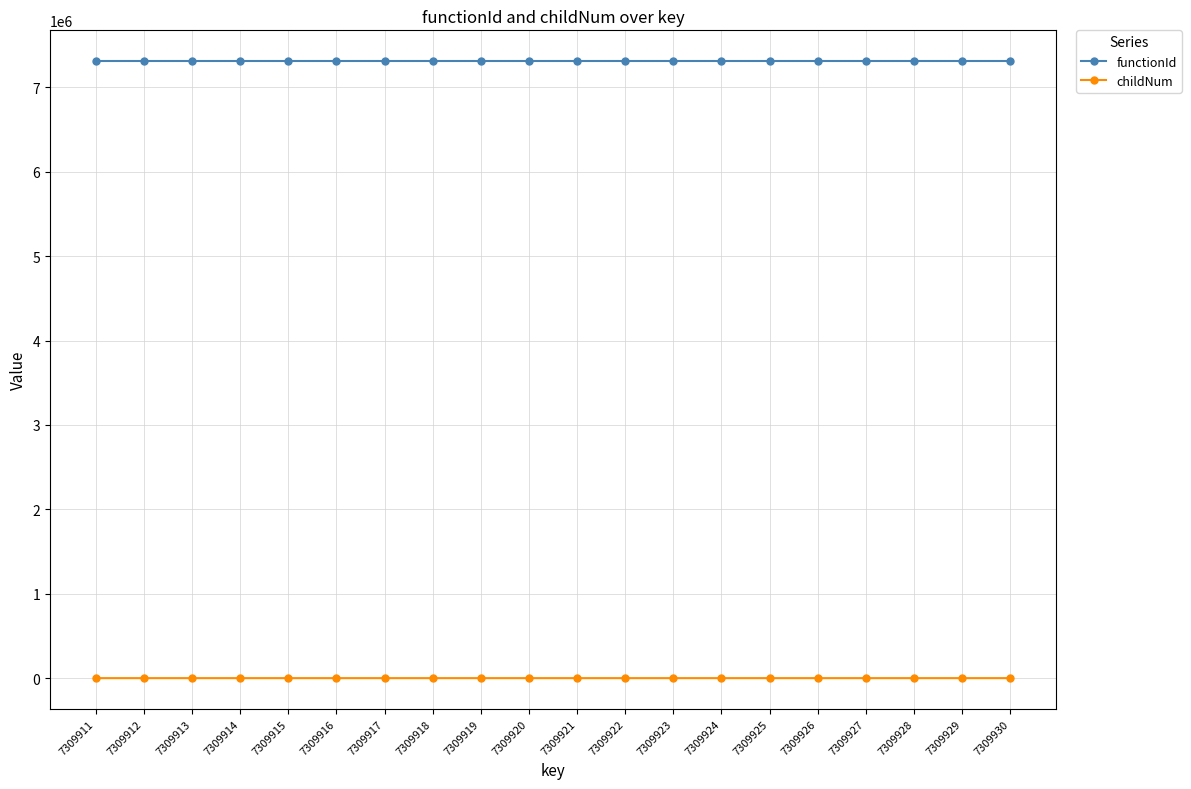

At how many categories does at least one series exceed 578832?

20